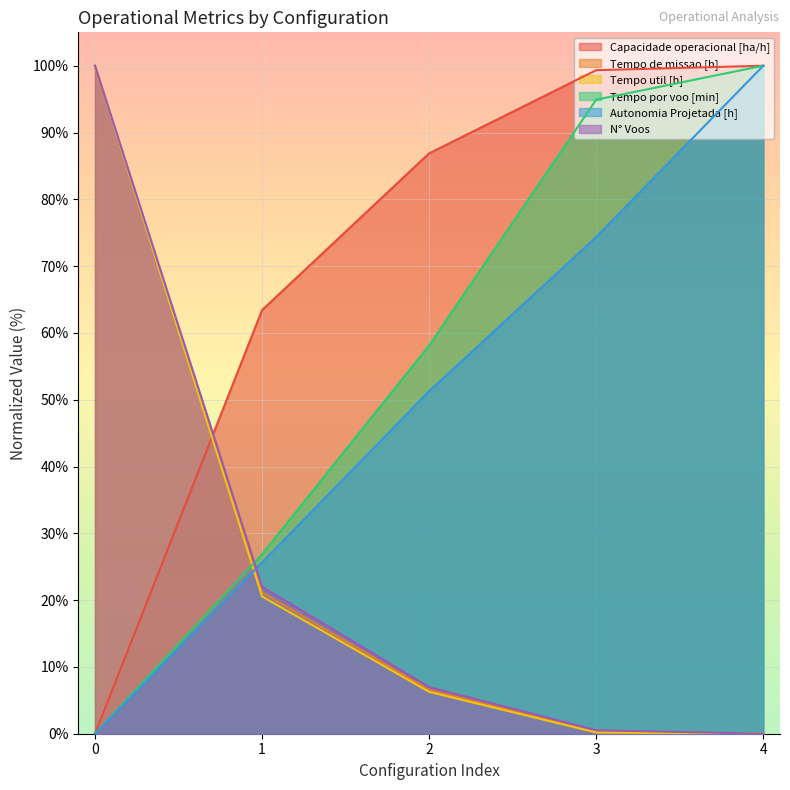

Between 0 and 3, which is larger?

3